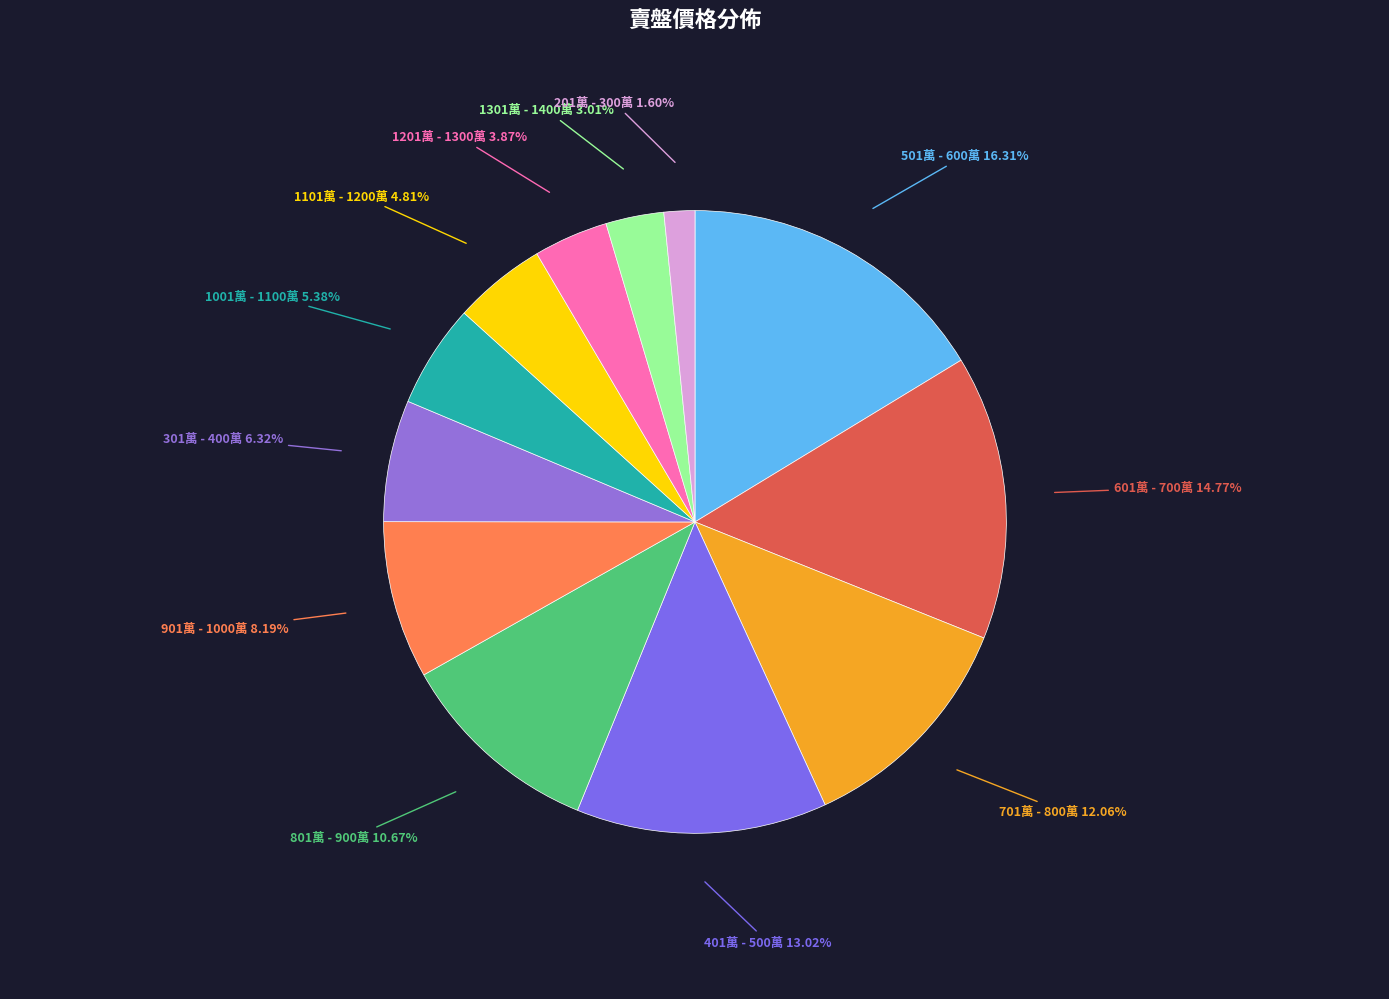

How many segments does this pie chart have?

12